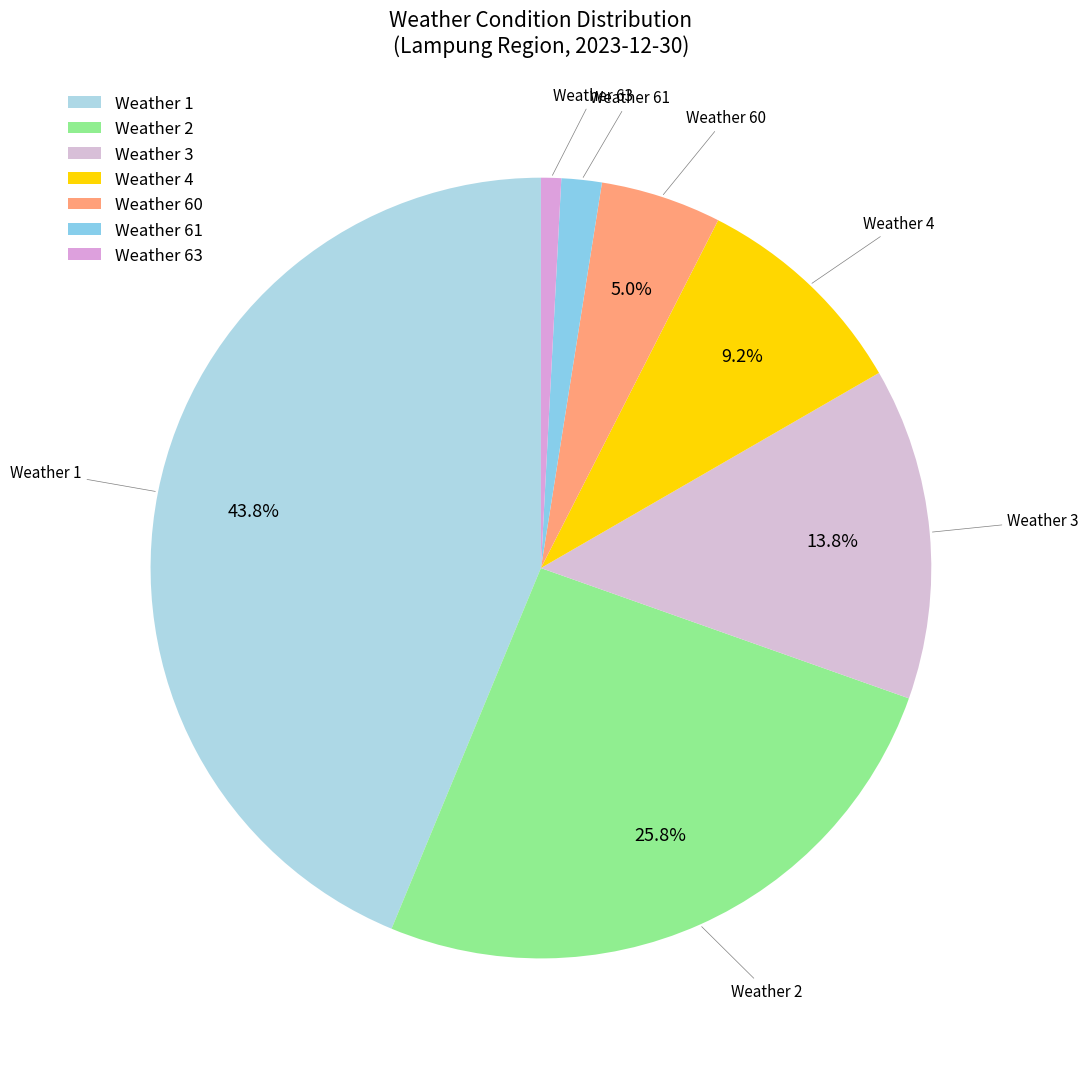

Does any single category account for the majority?

No